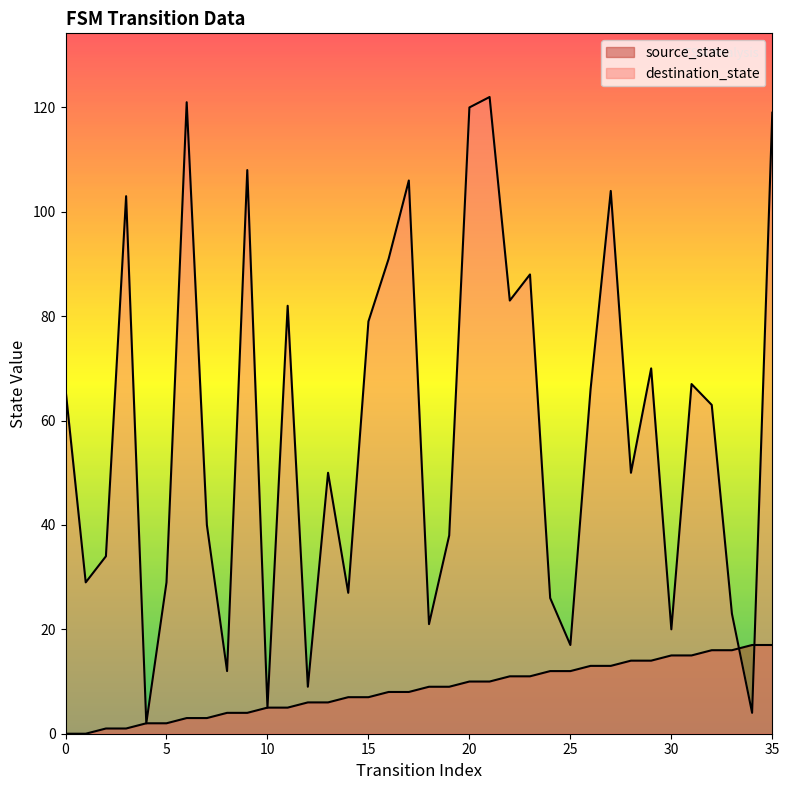

What is the average value of the source_state series?

8